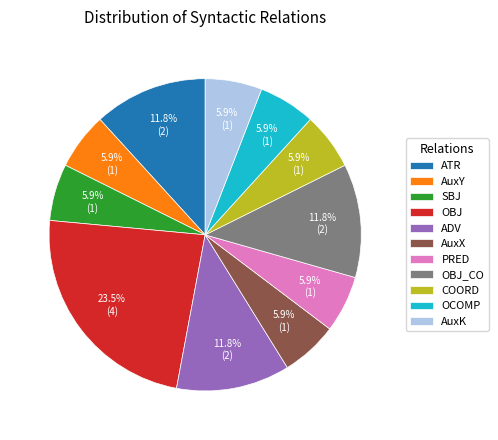

Which has a higher value, OBJ_CO or OCOMP?

OBJ_CO